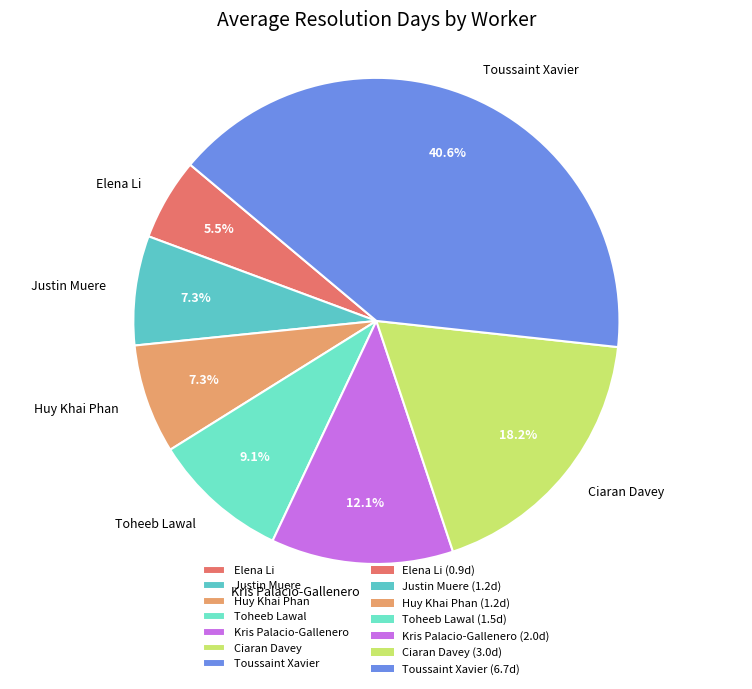

What portion of the pie excludes Toheeb Lawal?

90.9%